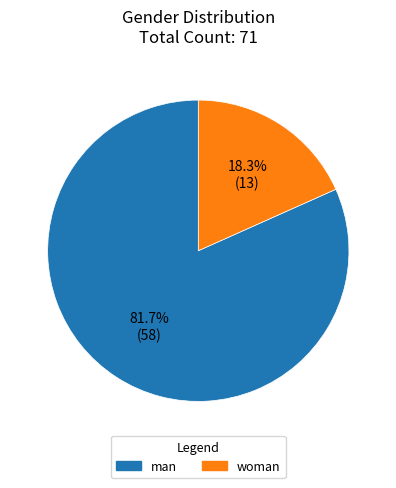

To the nearest percent, what is the average slice percentage?

50%